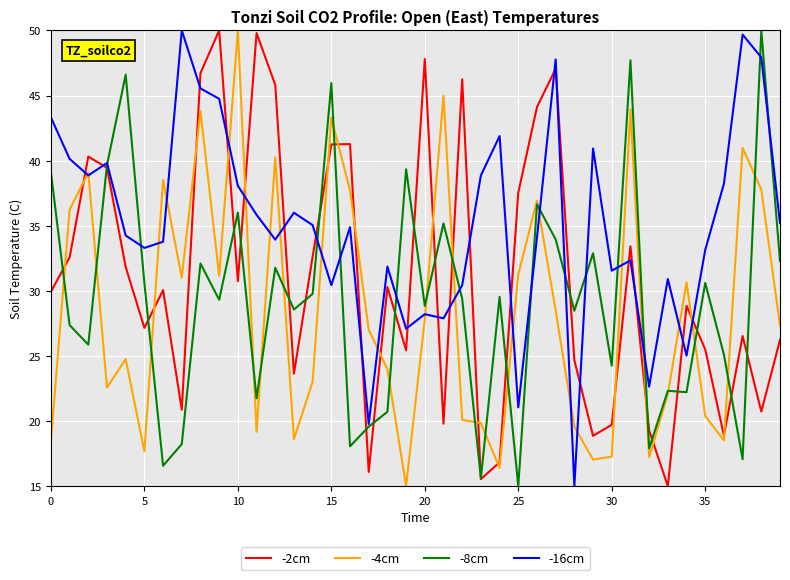

In -2cm, how many points are lower than both neighbors (excluding endpoints)?

12